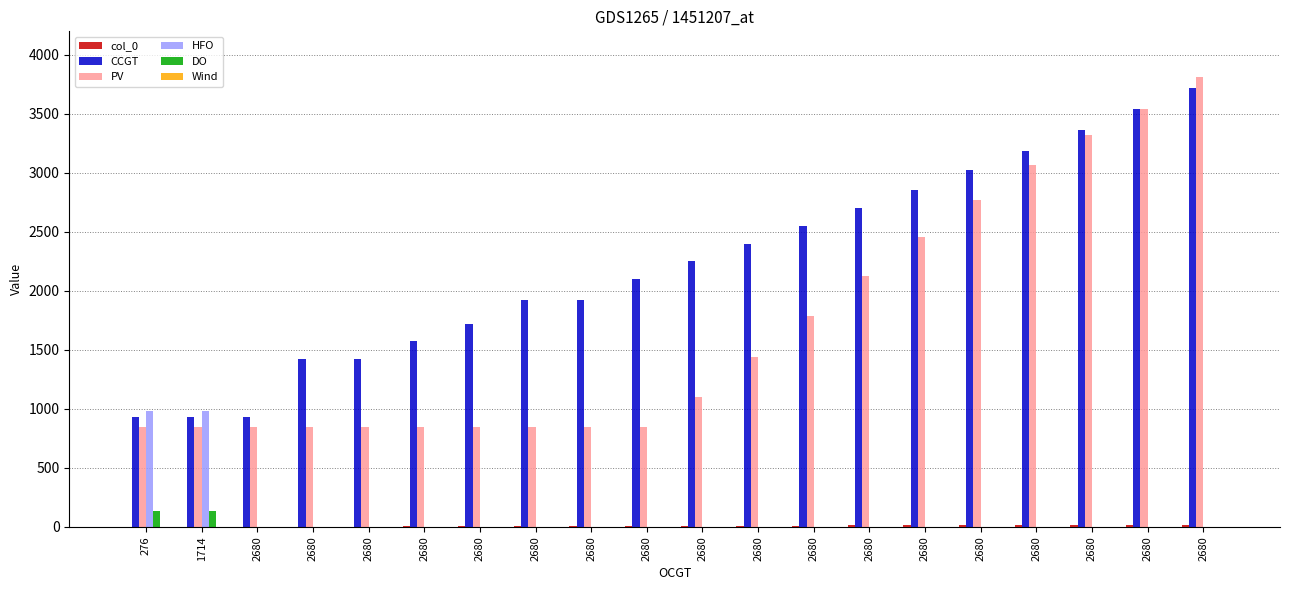

What is the average value of the DO series?

14